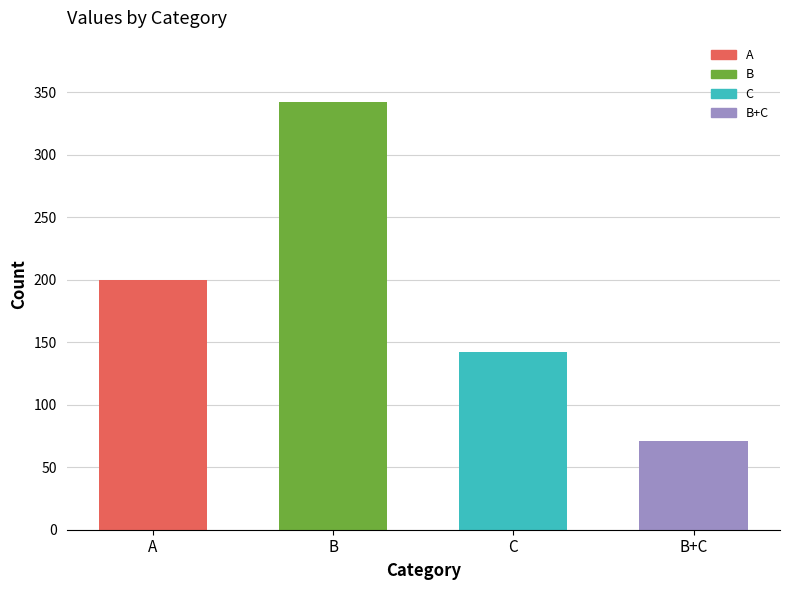

What is the label of the 2nd bar from the right?

C